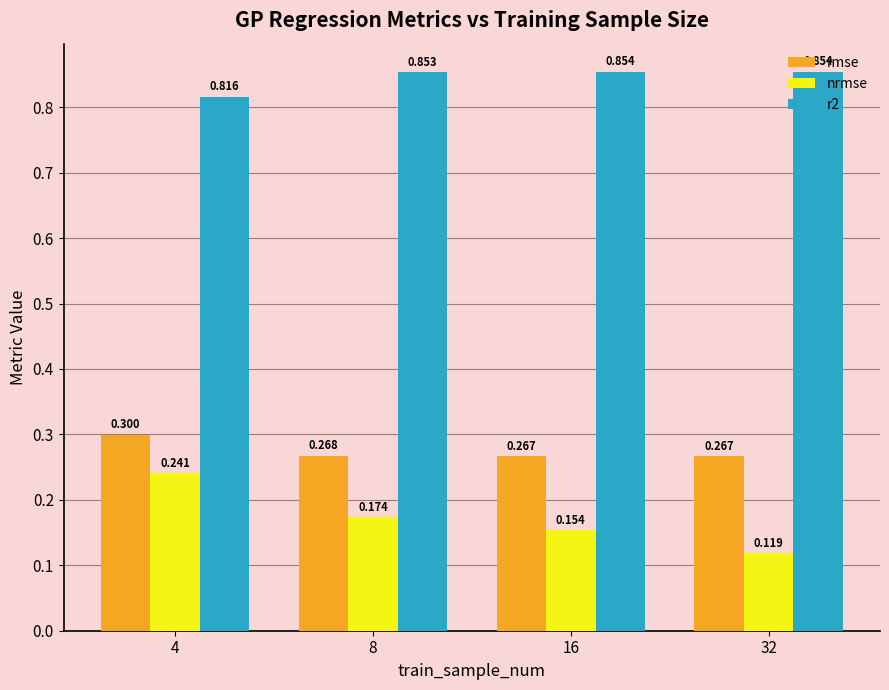

Which label corresponds to the largest value in the chart?

16